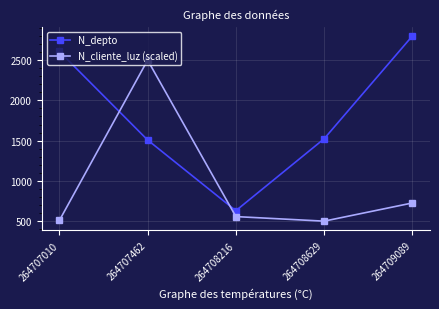

True or false: N_cliente_luz (scaled) has a value of 2500.0 at 264707462.

True